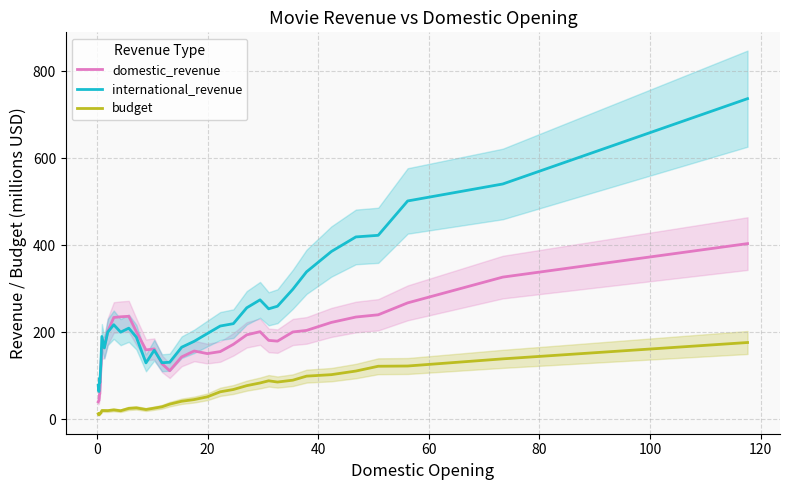

True or false: budget and international_revenue intersect in this chart.

False